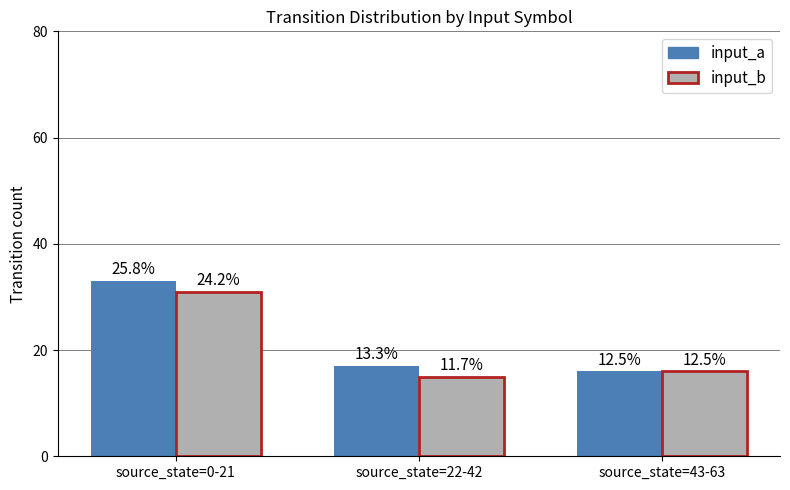

How many bars are there in each group?

2